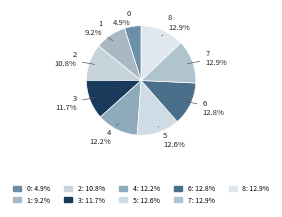

To the nearest percent, what is the combined percentage of 4 and 3?

24%